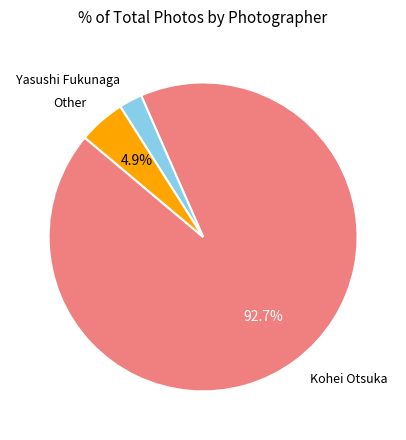

Is there any slice that represents more than half of the pie?

Yes